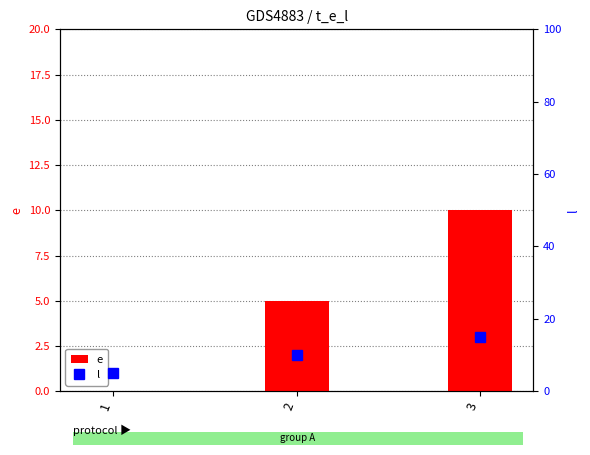

Reading right to left, what are all the values shown in this chart?

e: 3=10	2=5	1=0
l: 3=15	2=10	1=5